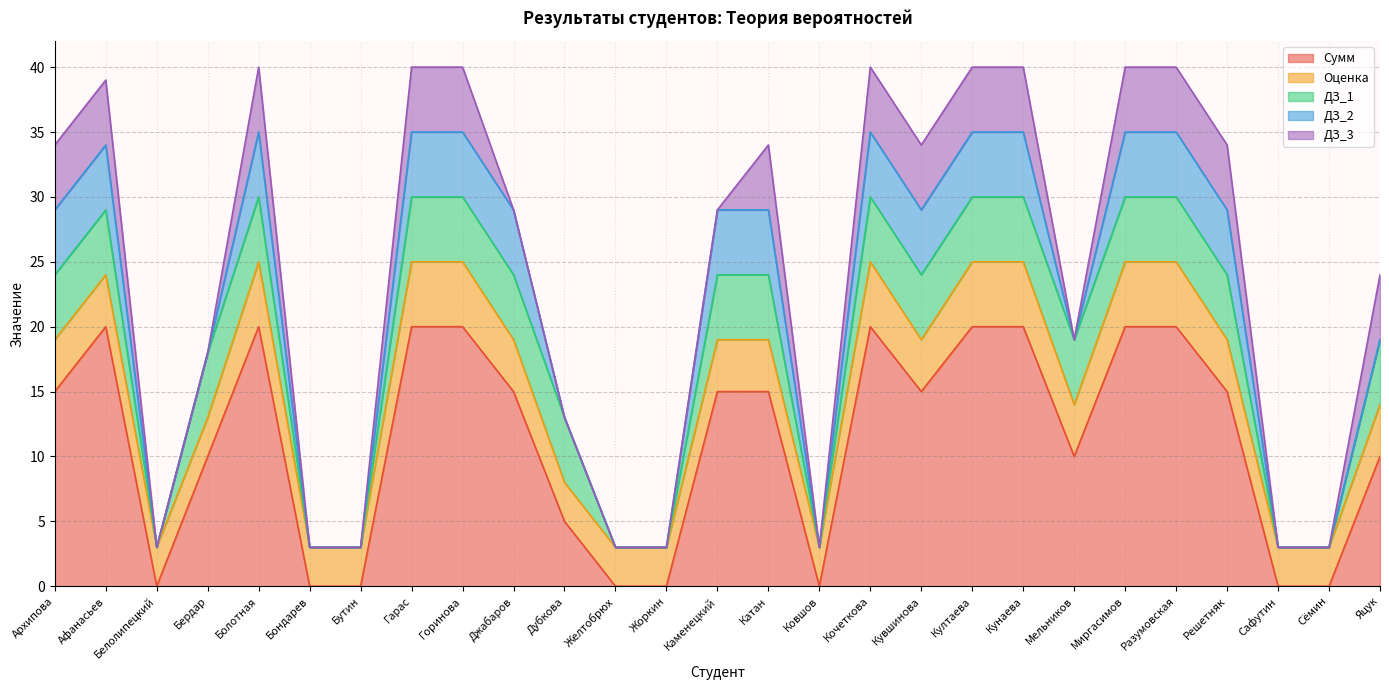

The ДЗ_1 series shows 5 at Бердар. True or false?

True